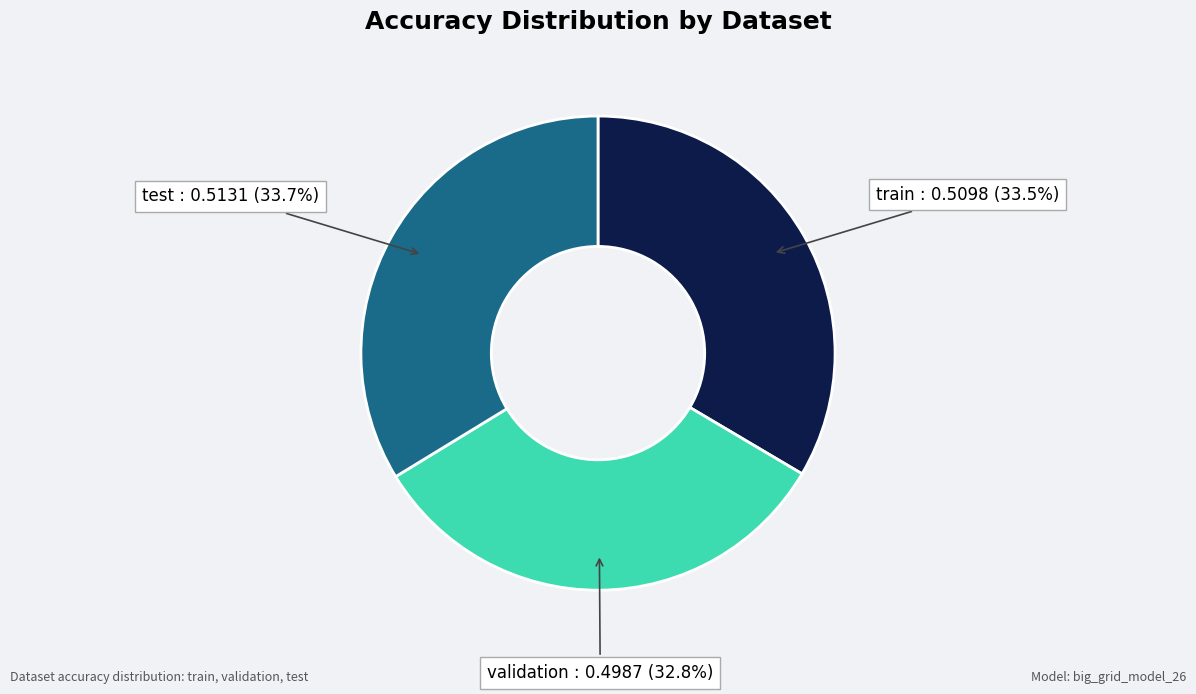

Which has a higher value, validation or train?

train